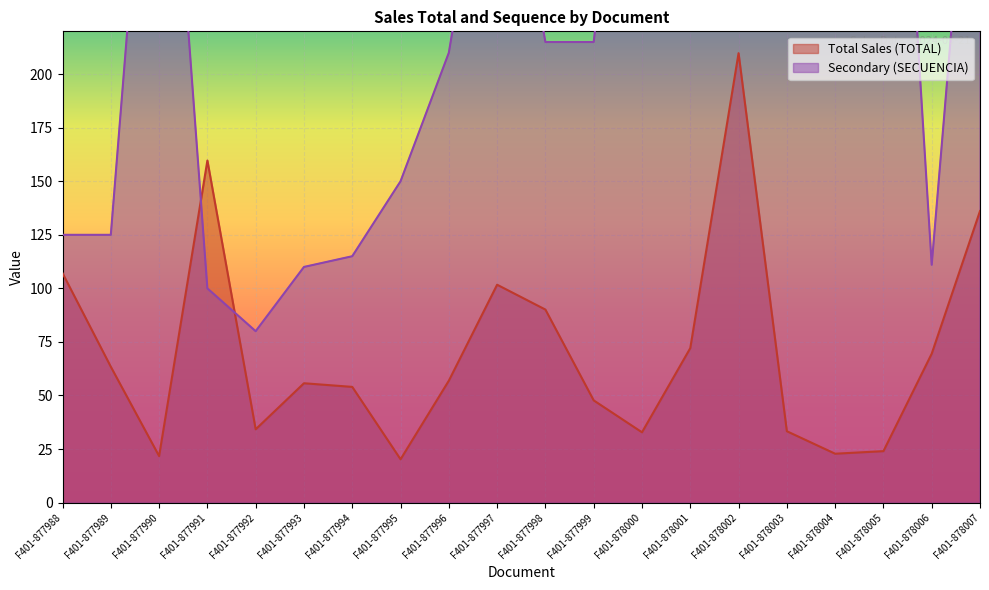

What is the minimum value for Secondary (SECUENCIA)?

80.0